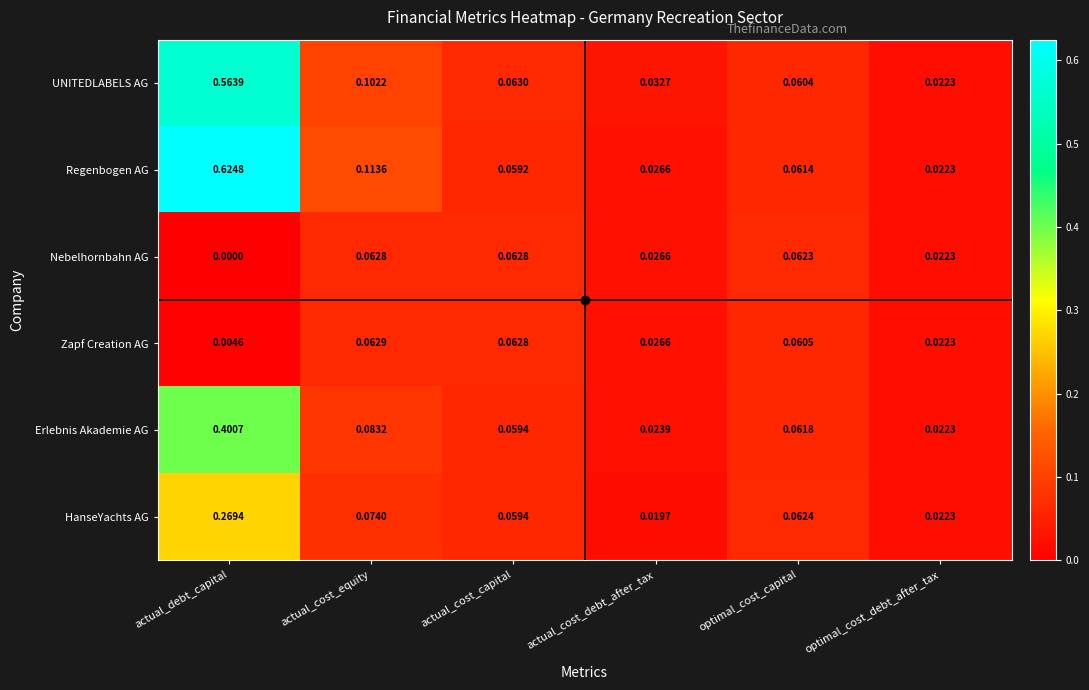

Rank the categories by Zapf Creation AG value from lowest to highest.

actual_debt_capital, optimal_cost_debt_after_tax, actual_cost_debt_after_tax, optimal_cost_capital, actual_cost_capital, actual_cost_equity